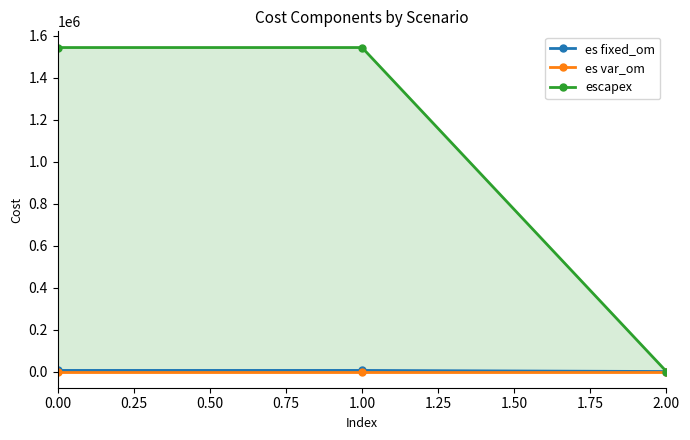

What are all the series names shown in the legend?

es fixed_om, es var_om, escapex